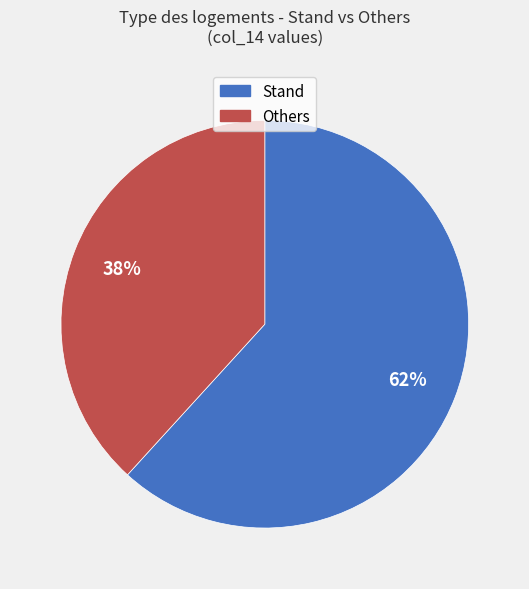

Does any single category account for the majority?

Yes